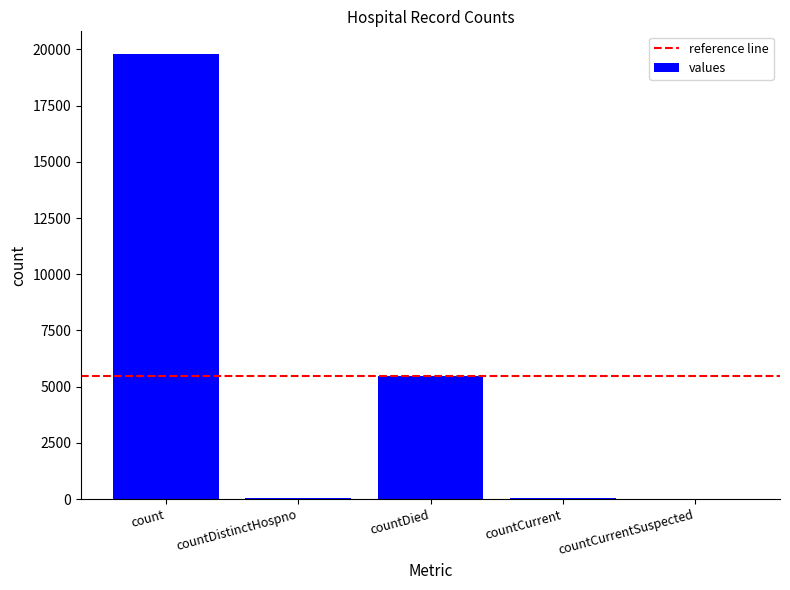

What is the greatest value displayed?

19813